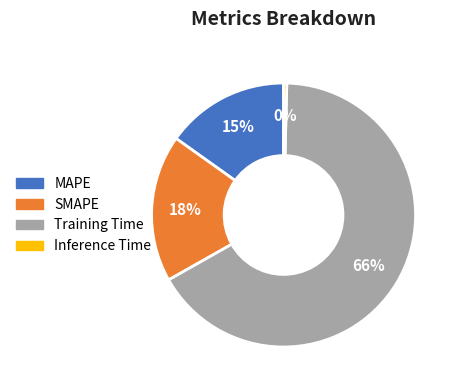

What percentage is the SMAPE slice, to the nearest percent?

18%